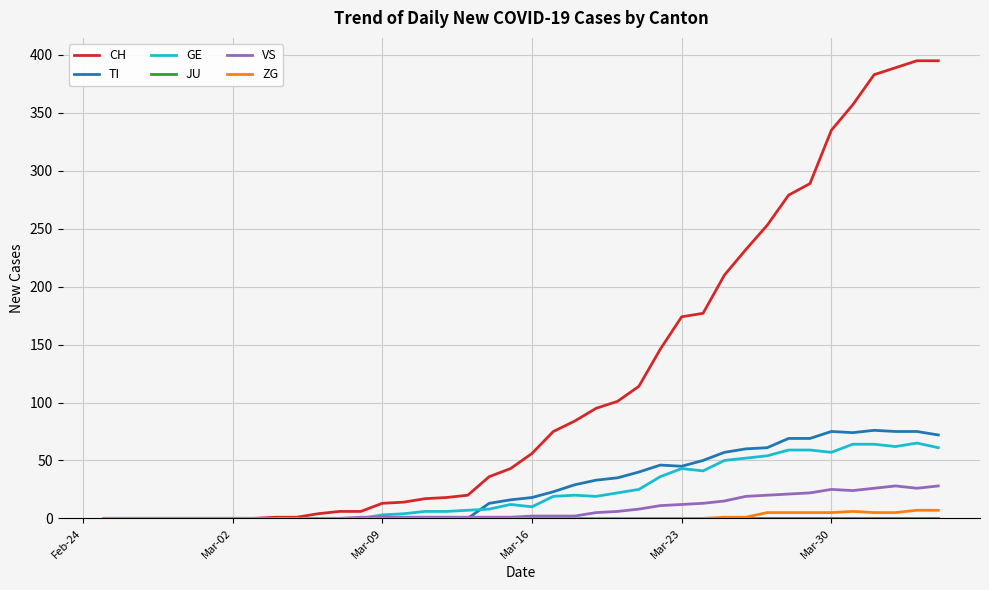

Which series has the widest spread of values?

CH